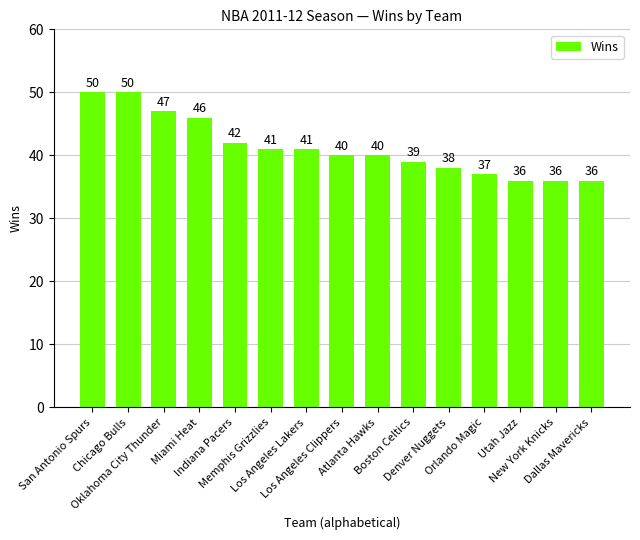

The value at Indiana Pacers is 24. True or false?

False